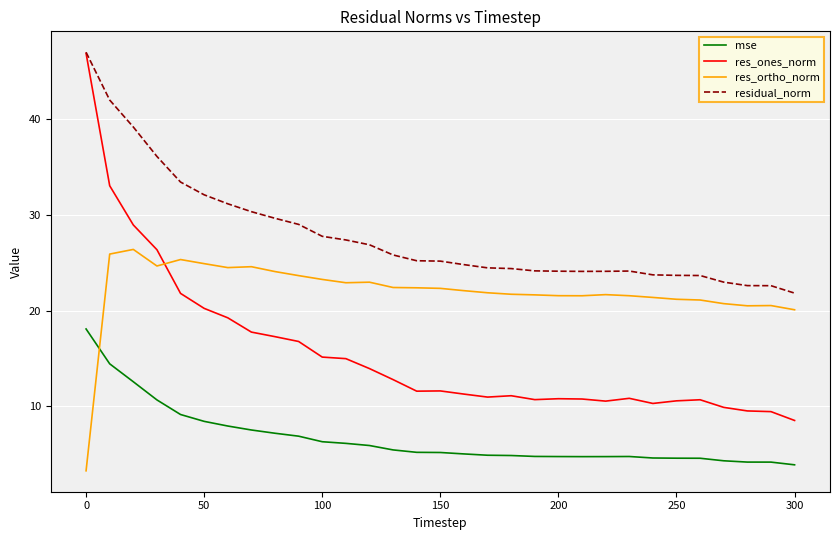

What is the average value of the res_ortho_norm series?

22.0